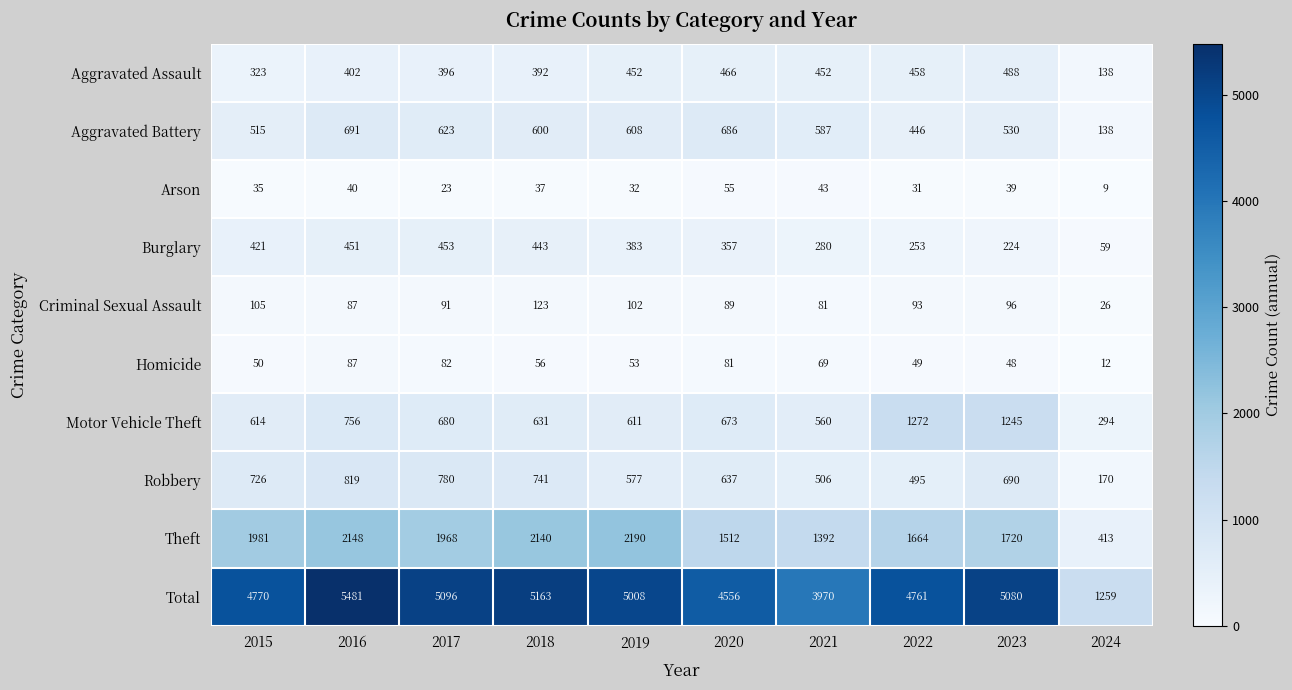

What is the spread (max minus min) of values at 2015?

4735